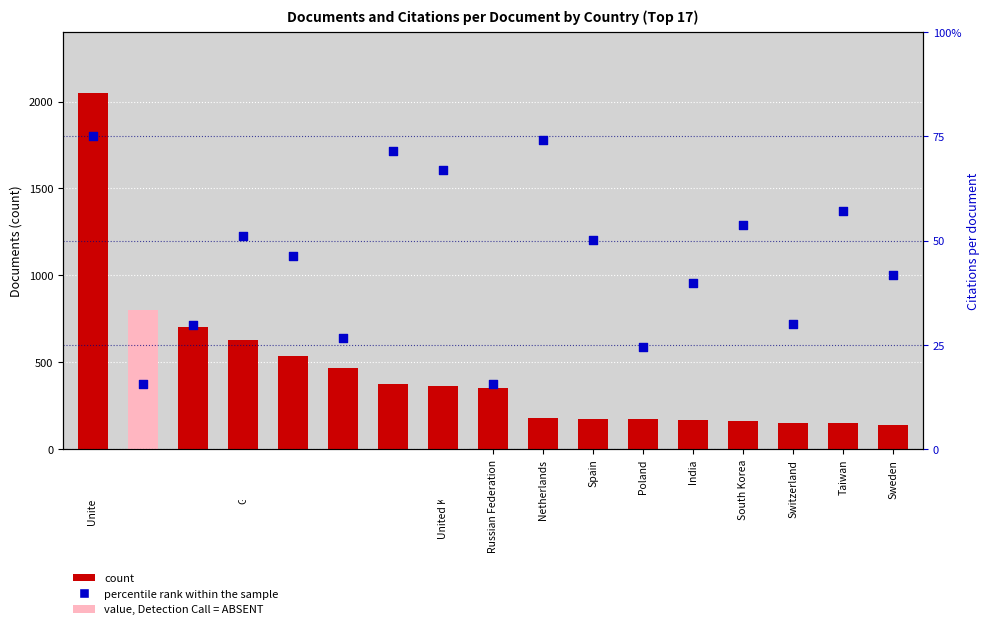

Which series has the widest spread of Y values?

count